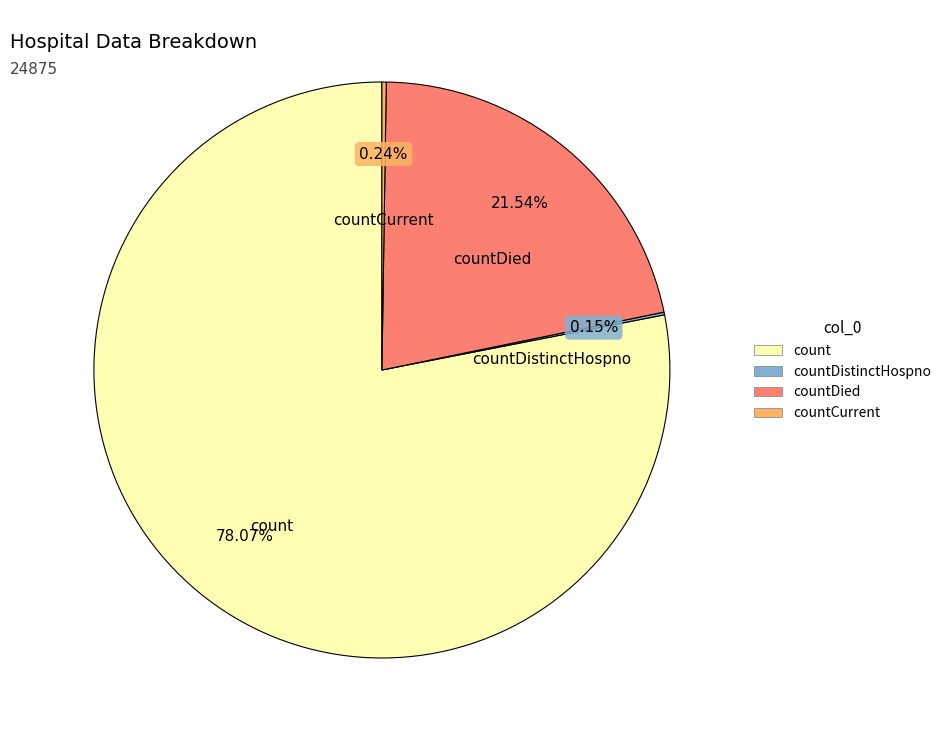

Is there a majority slice in this chart?

Yes